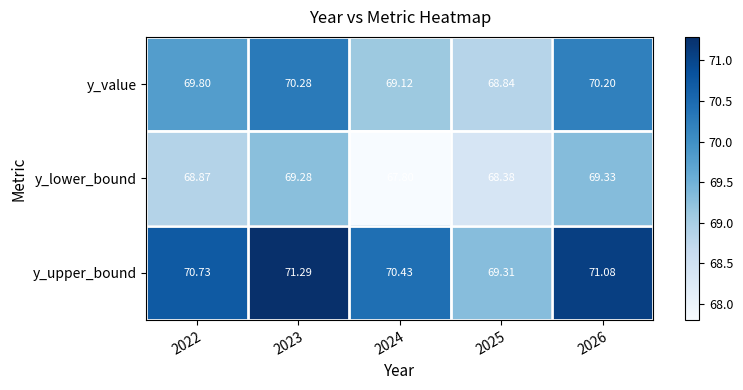

At 2026, list the series in order from smallest to largest.

y_lower_bound, y_value, y_upper_bound